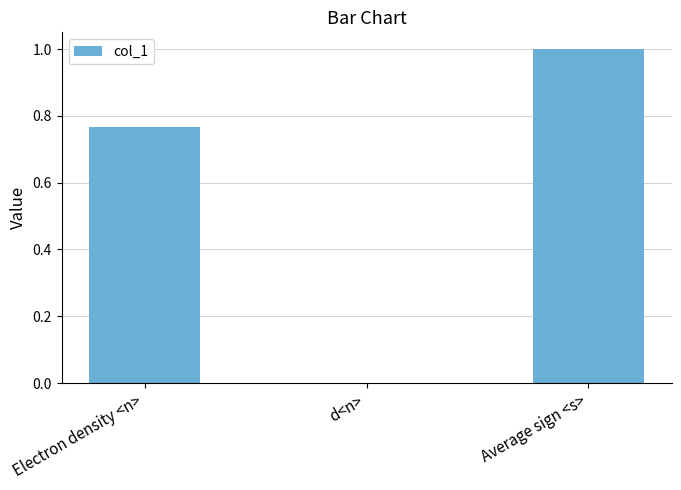

Which has a higher value, Electron density <n> or d<n>?

Electron density <n>